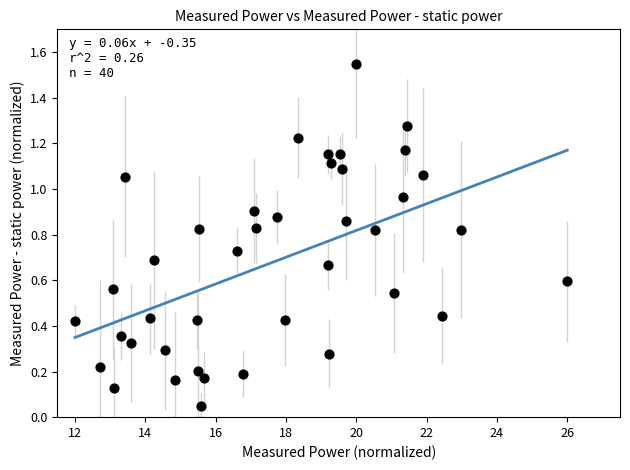

What is the range of X values (max minus min)?

14.0